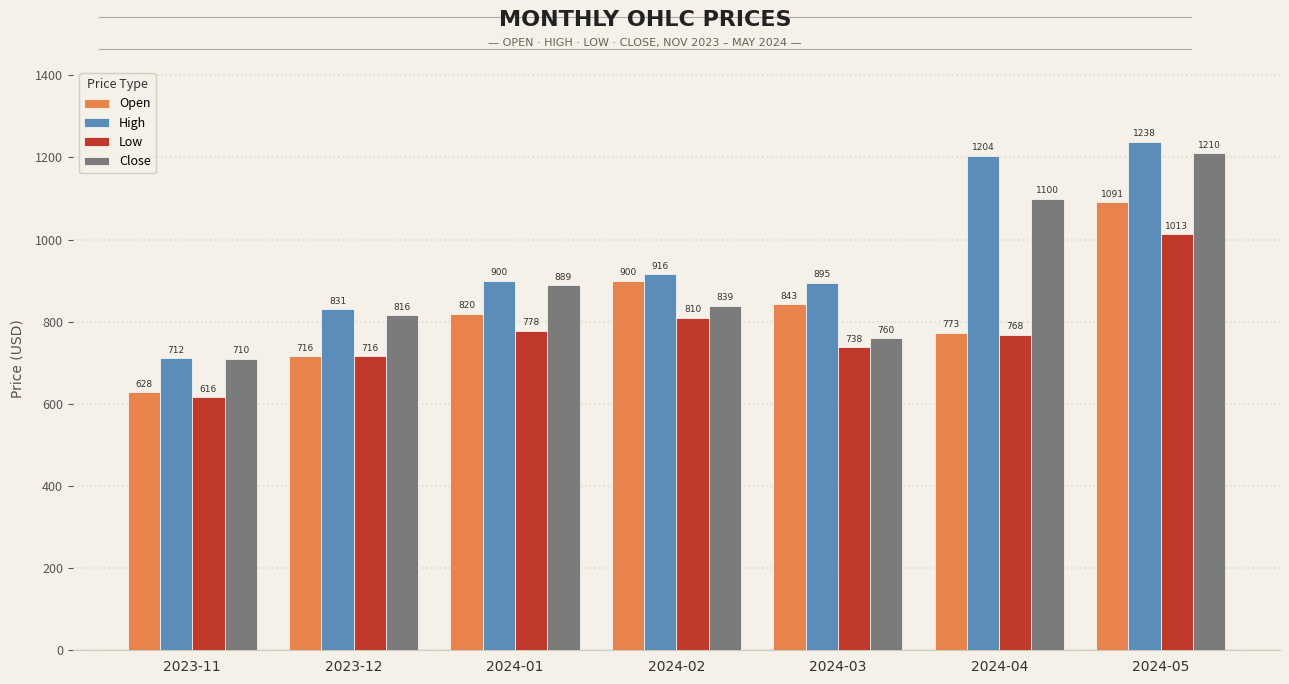

At how many categories does at least one series exceed 722?

6